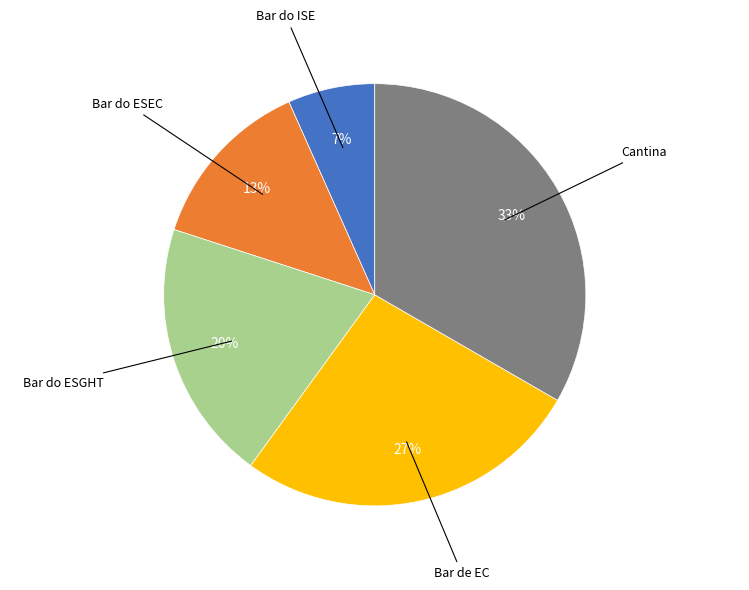

Combined, do Bar de EC and Bar do ISE account for over 50%?

No